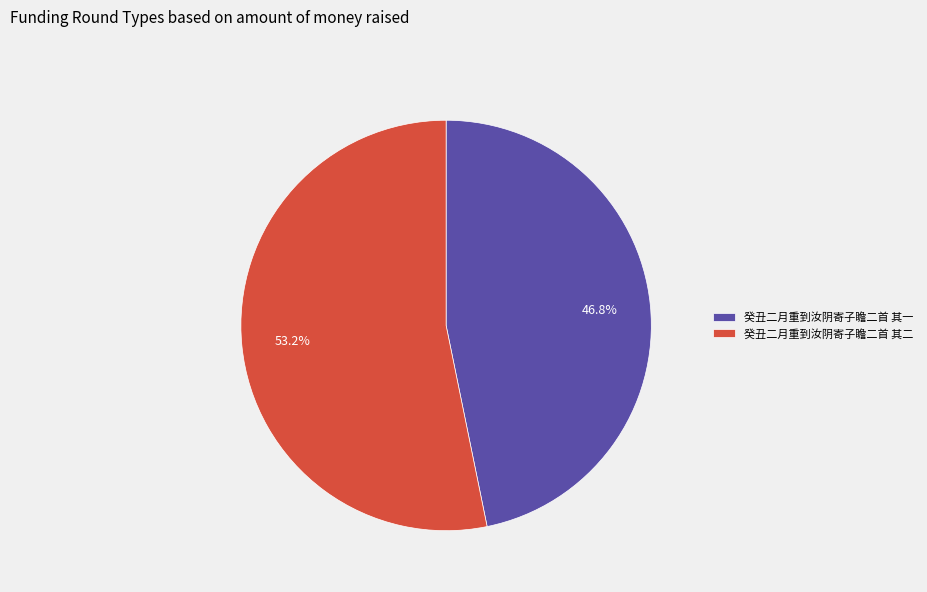

How many segments does this pie chart have?

2